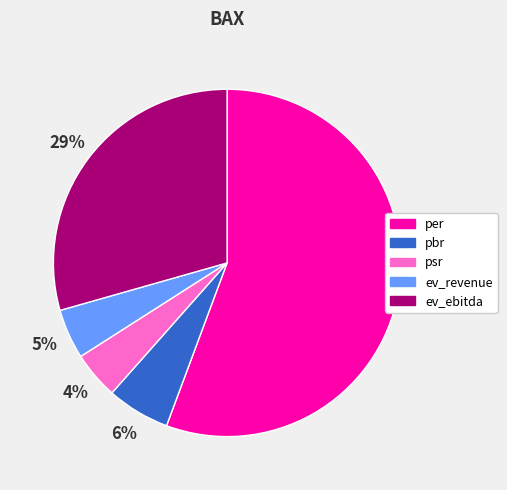

Between ev_revenue and pbr, which is larger?

pbr